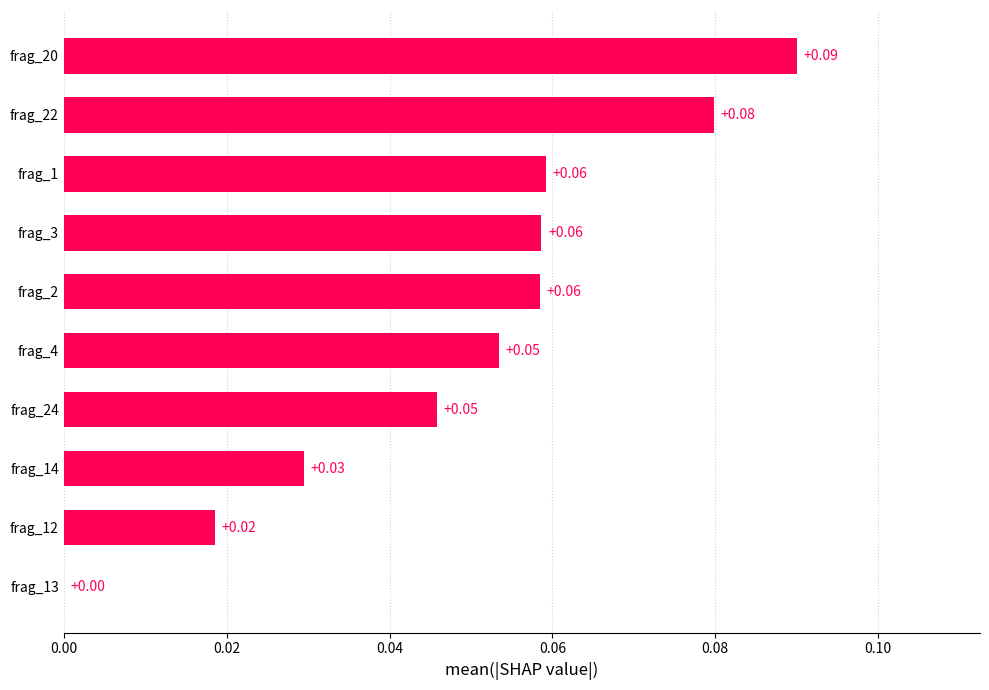

What is the sum of all values?

0.5